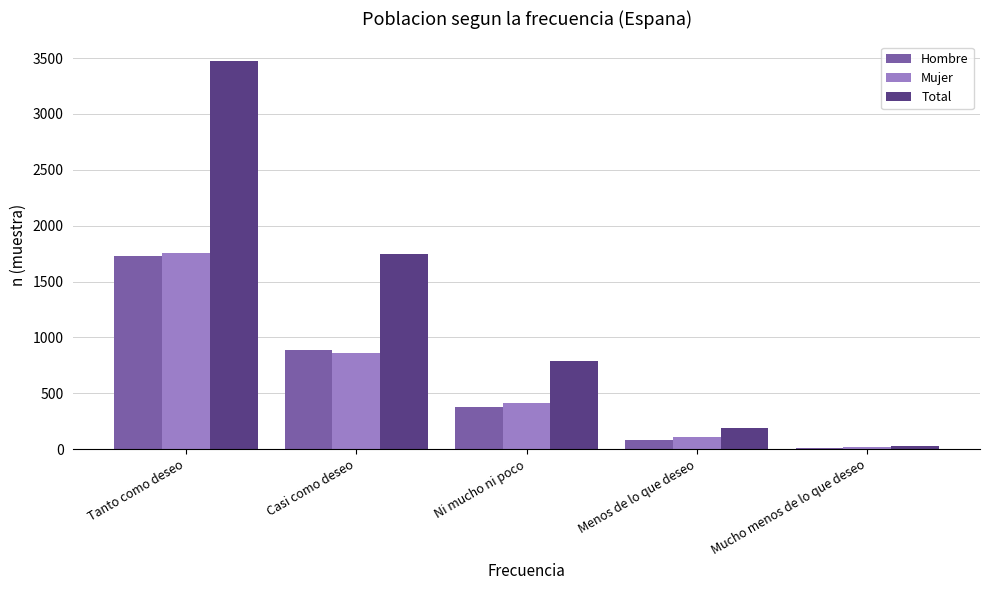

Between Ni mucho ni poco and Menos de lo que deseo, which series saw the biggest shift?

Total